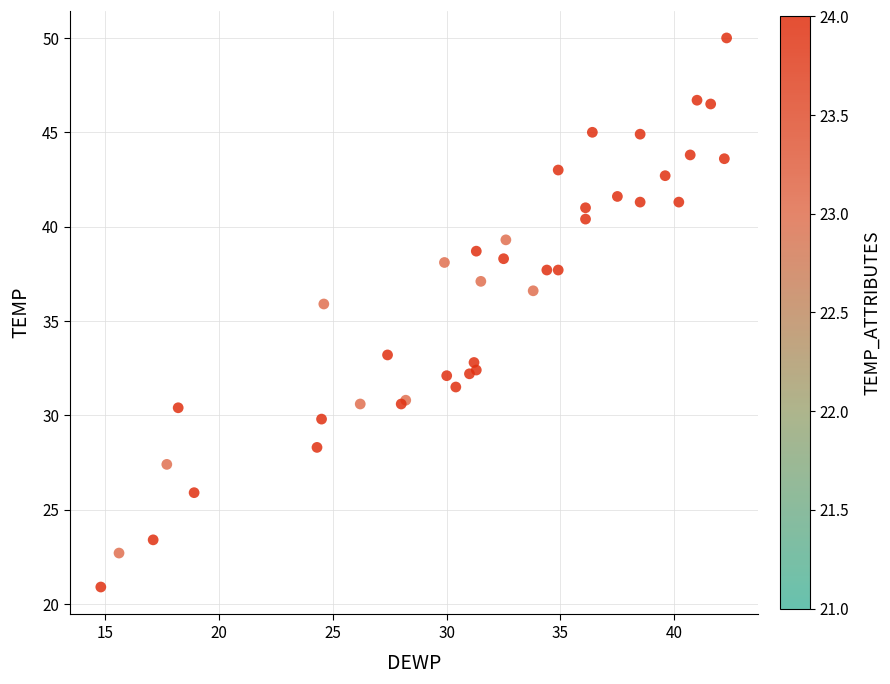

What Y value in the scatter plot is closest to 35?

35.9